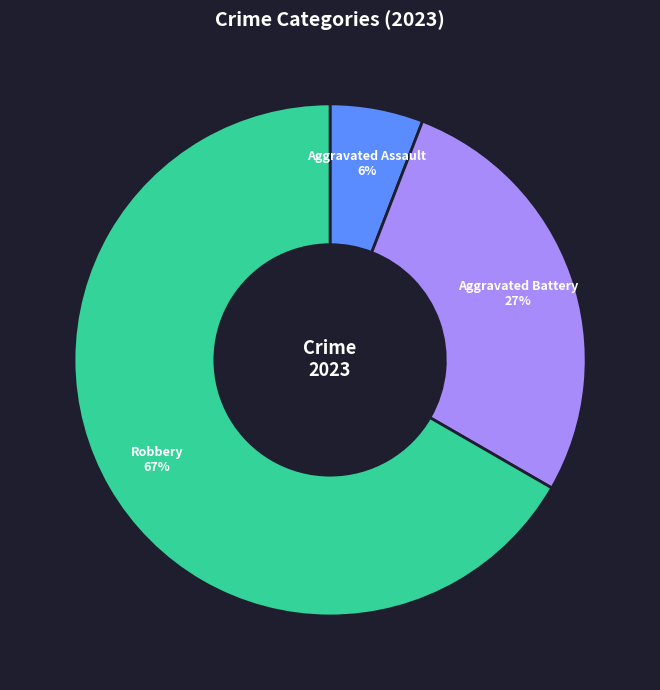

What is the smallest slice in the pie chart?

Aggravated Assault